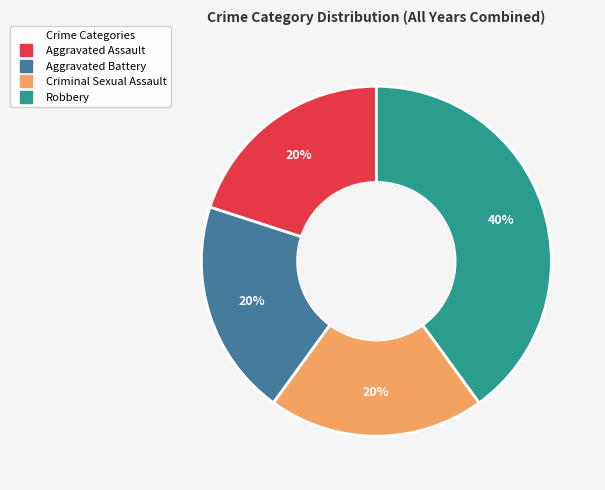

Does any single category account for the majority?

No